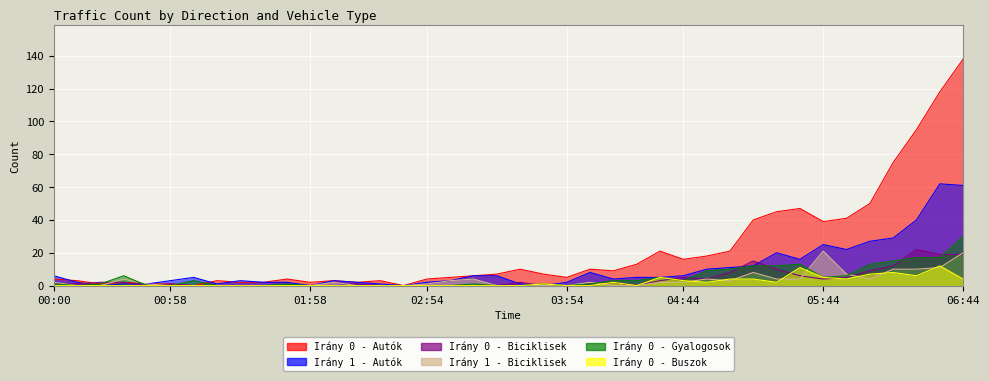

What is the label of the 12th point from the right?

04:54